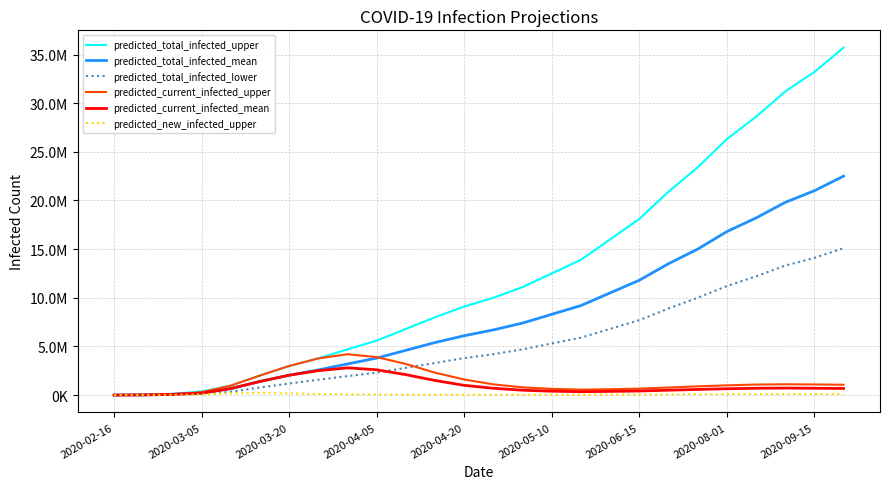

What is the difference between the maximum and minimum values in the predicted_current_infected_upper series?

4198508